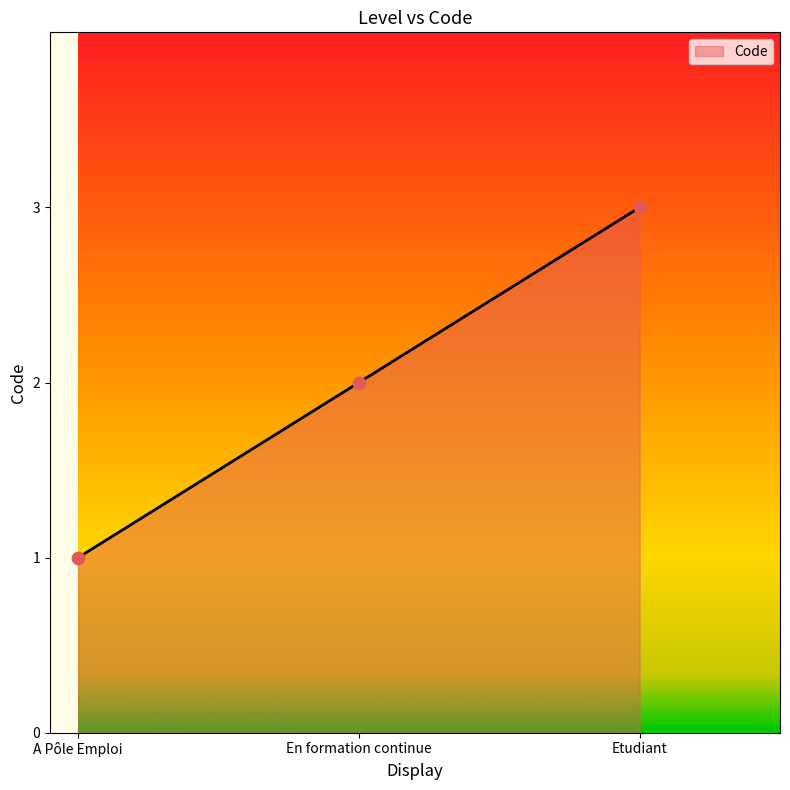

What is the ratio of the value at En formation continue to the value at Etudiant?

0.7